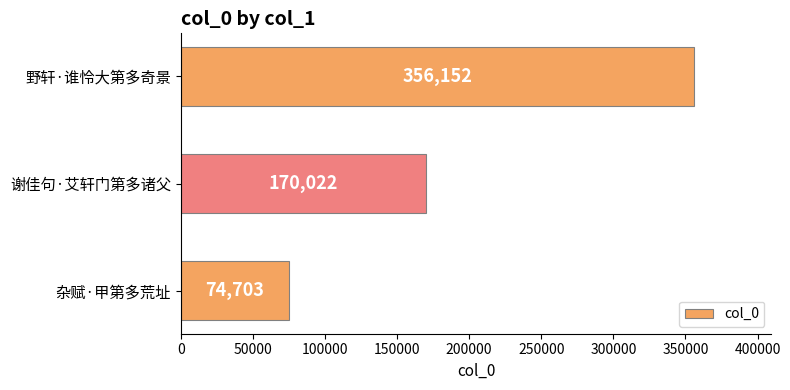

The chart shows a value of 356152 at 野轩·谁怜大第多奇景. True or false?

True